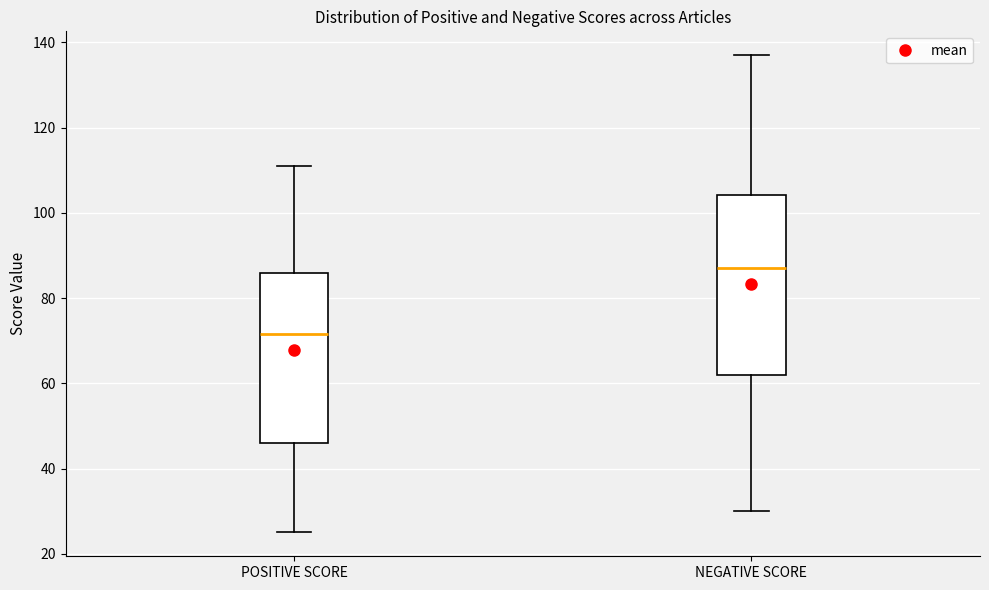

Which box is the tallest, from its lower edge to its upper edge?

NEGATIVE SCORE